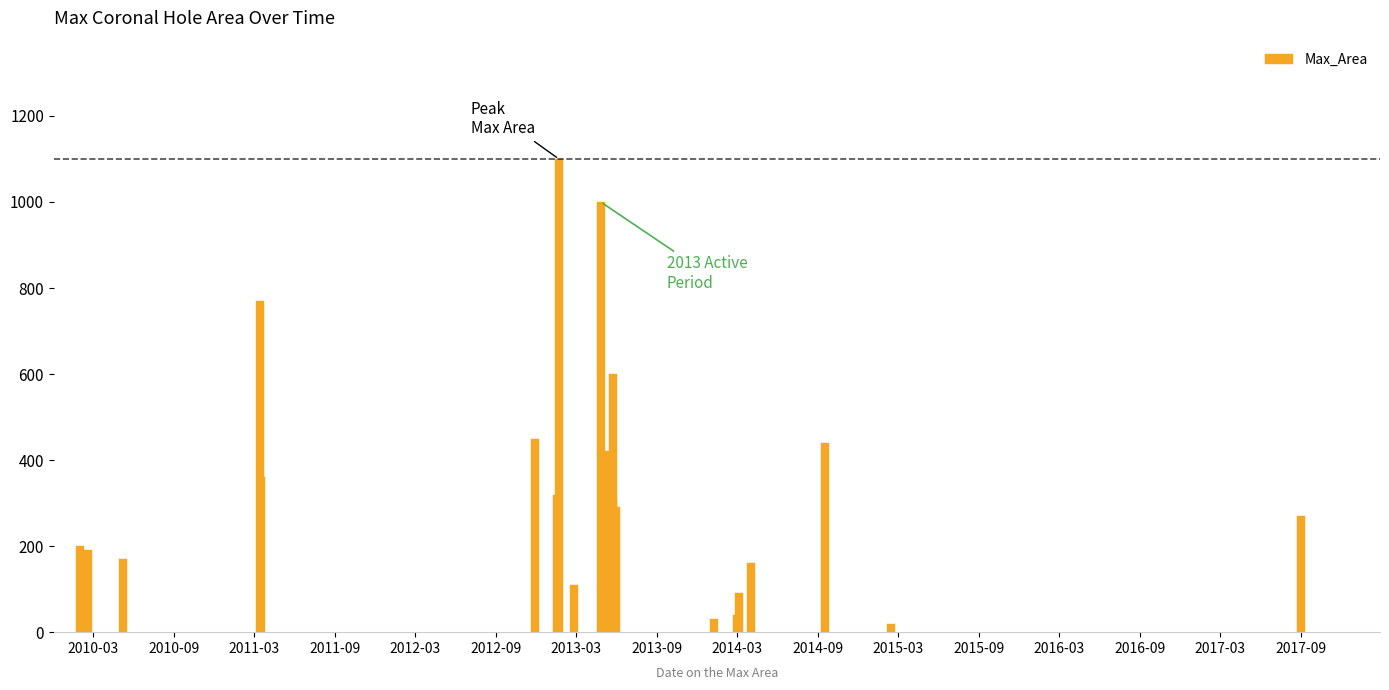

Reading left to right, transcribe all the data shown in this chart.

200	190	170	770	360	450	320	1100	110	1000	420	600	310	290	30	40	90	160	440	20	270